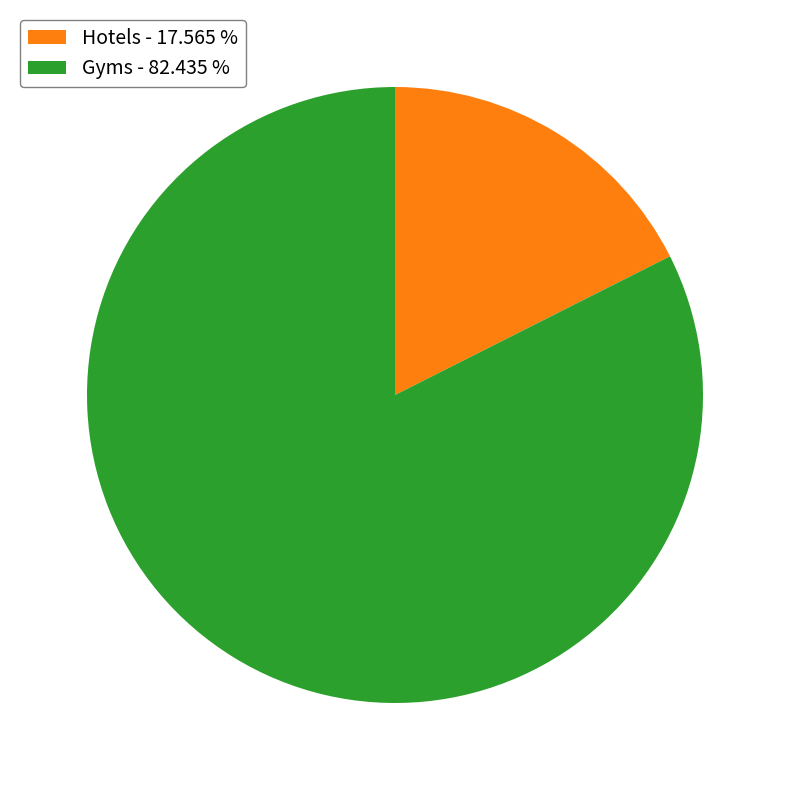

Which slice is the smallest?

Hotels